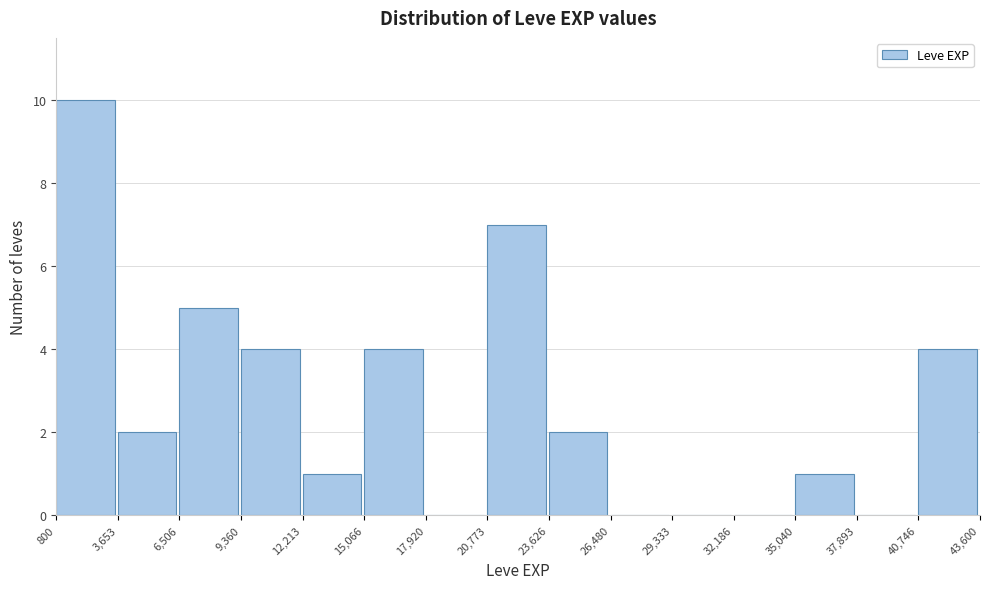

Reading left to right, list every bar in this chart as the range it spans on the x-axis followed by its height. The values are not printed on the chart, so give them approximately, as read against the axis.

800 to 3,653: 10
3,653 to 6,506: 2
6,506 to 9,360: 5
9,360 to 12,213: 4
12,213 to 15,066: 1
15,066 to 17,920: 4
17,920 to 20,773: 0
20,773 to 23,626: 7
23,626 to 26,480: 2
26,480 to 29,333: 0
29,333 to 32,186: 0
32,186 to 35,040: 0
35,040 to 37,893: 1
37,893 to 40,746: 0
40,746 to 43,600: 4